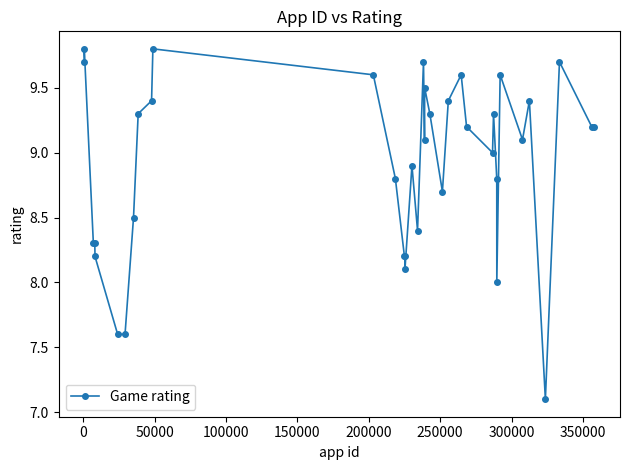

What is the average value?

8.9